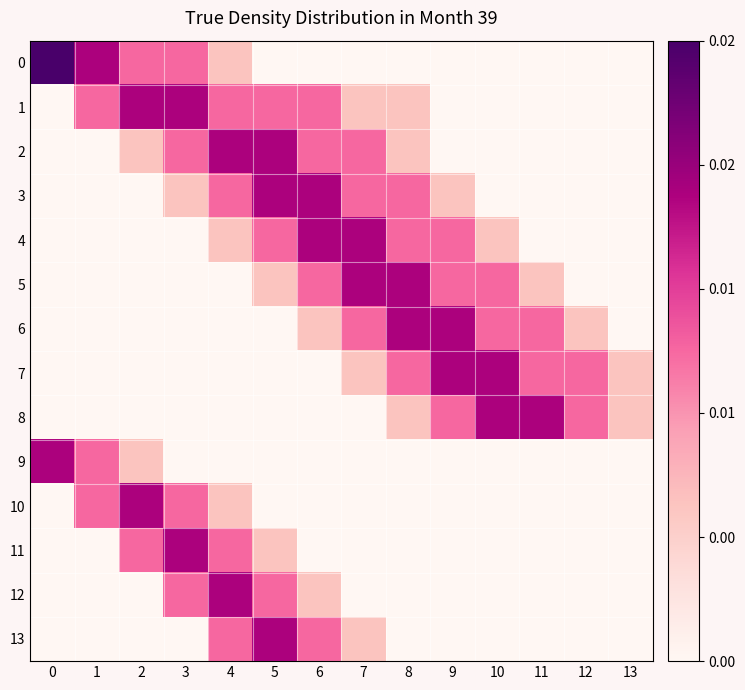

At which category does the chart reach its minimum across all series?

5